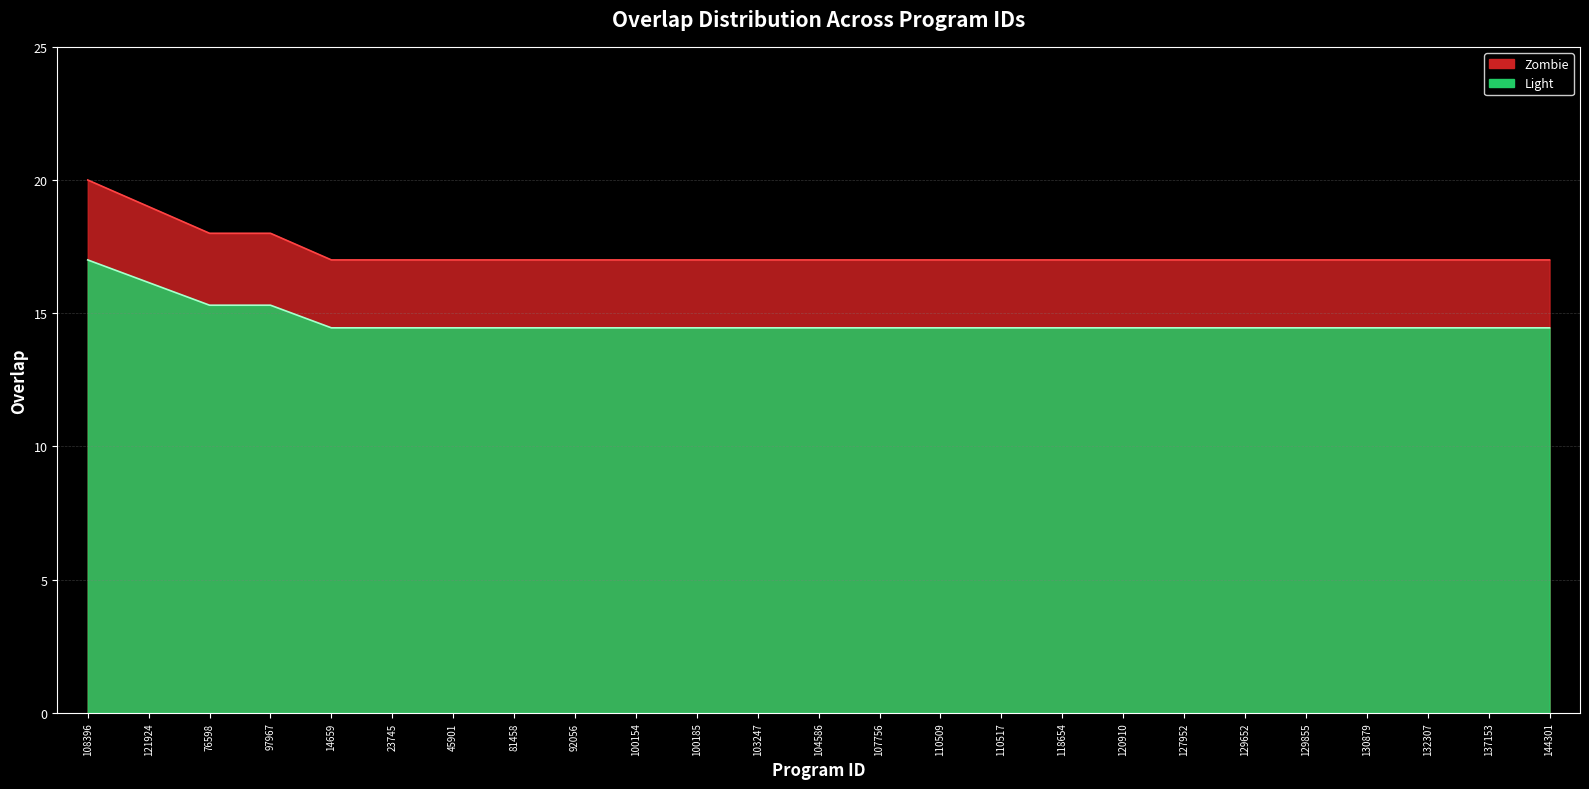

Which label corresponds to the largest value in the chart?

108396